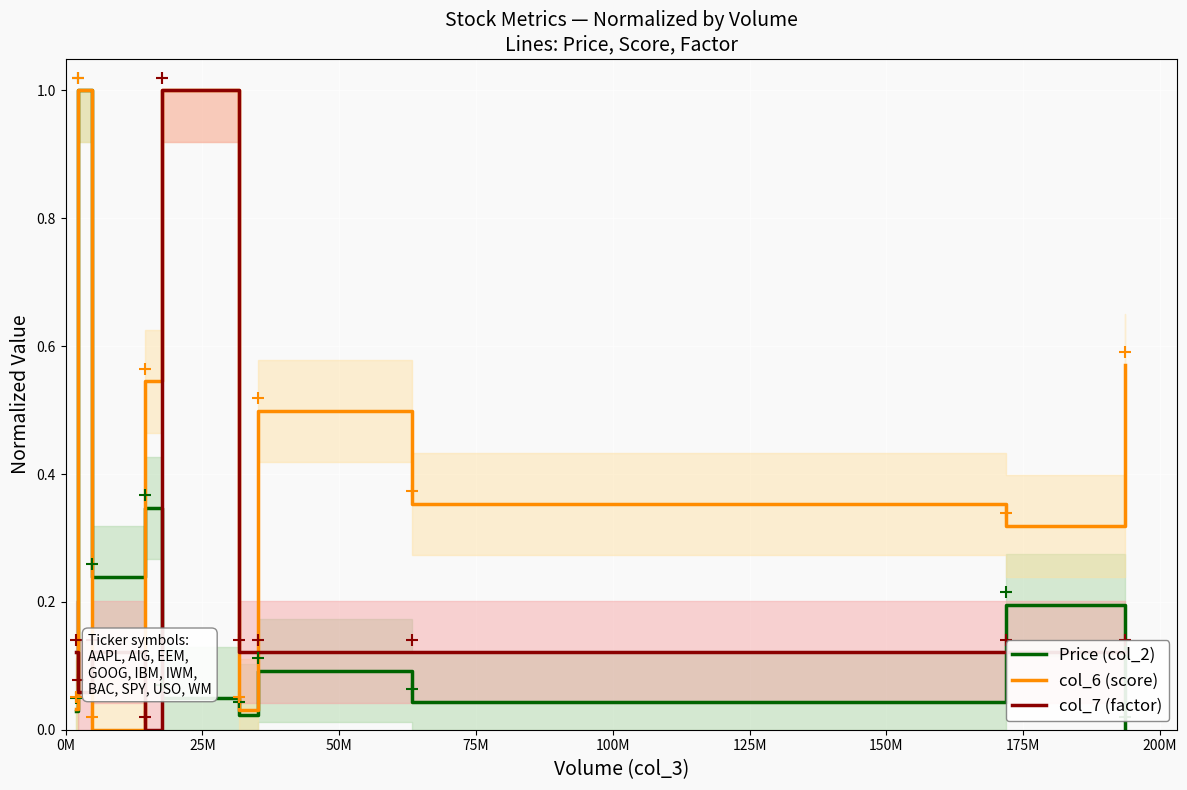

True or false: col_7 (factor) and Price (col_2) cross at least once.

True